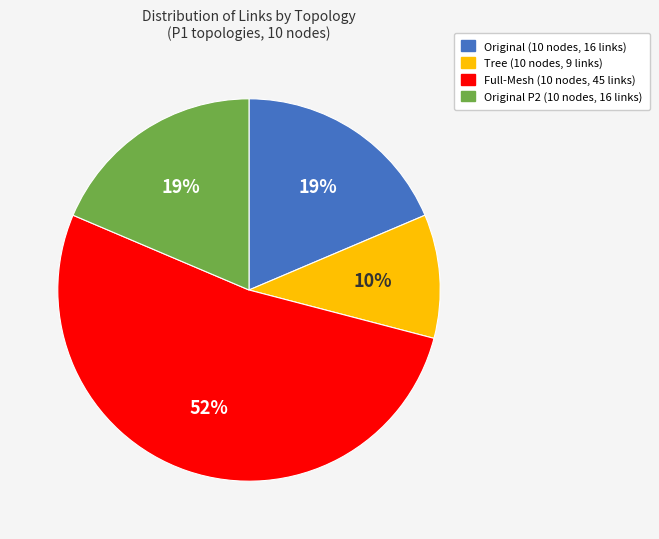

Is there any slice that represents more than half of the pie?

Yes